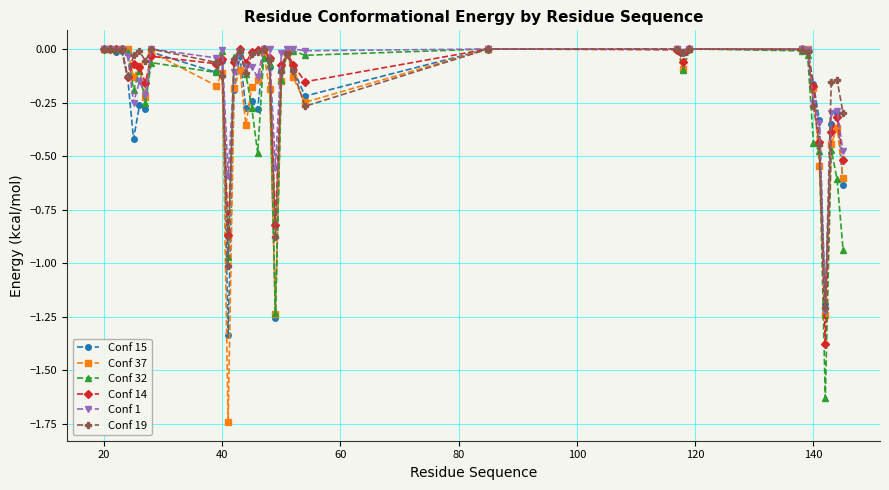

How many data points does each series have?

36